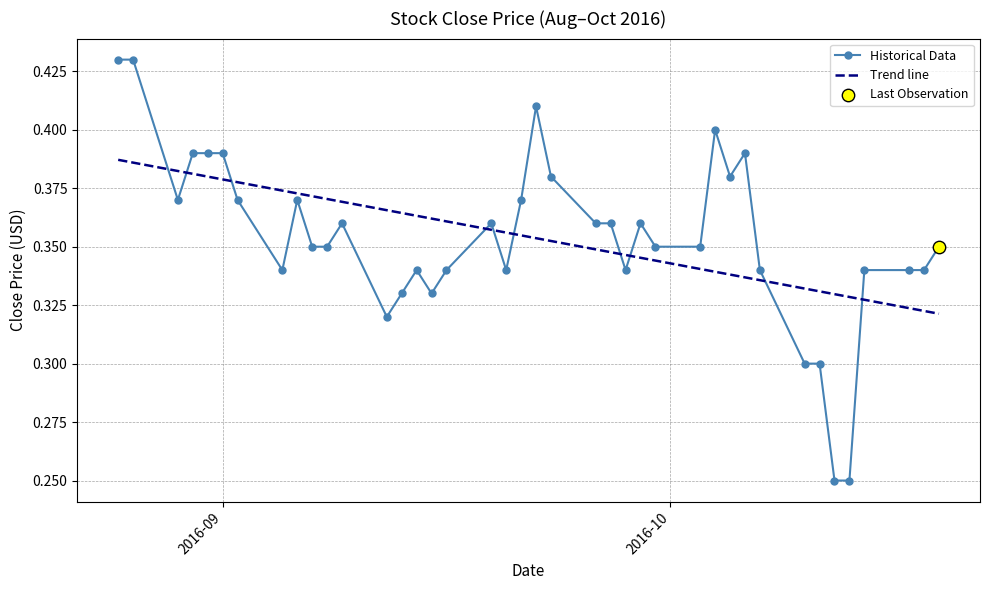

Which series has the largest range (max minus min)?

Historical Data